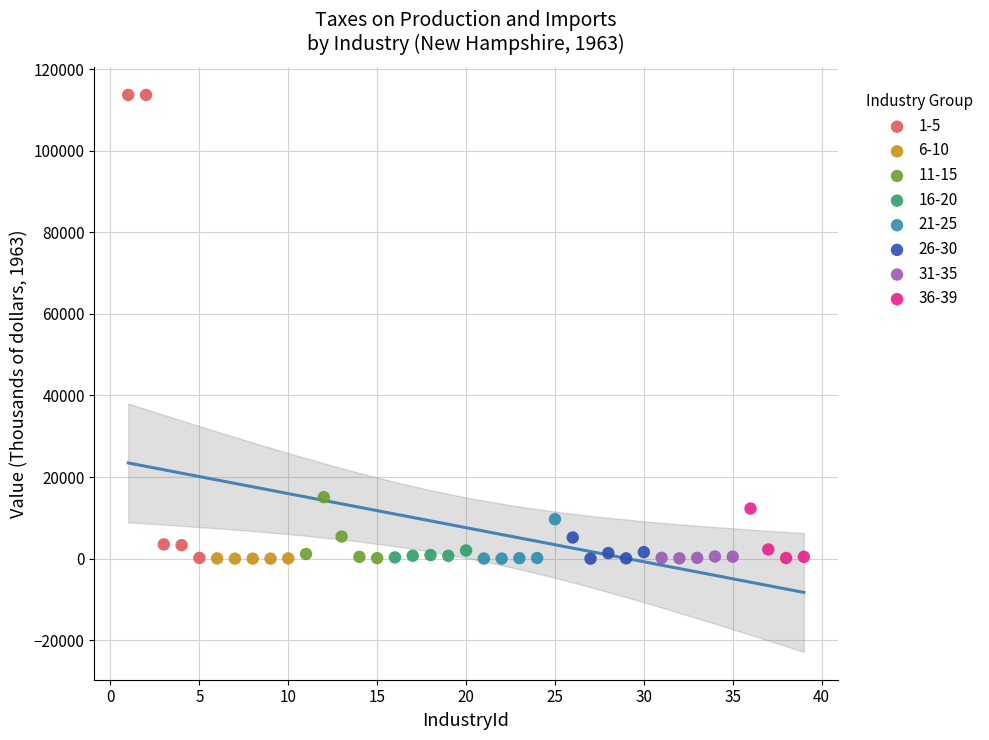

Which series has the largest Y range (max minus min)?

1-5